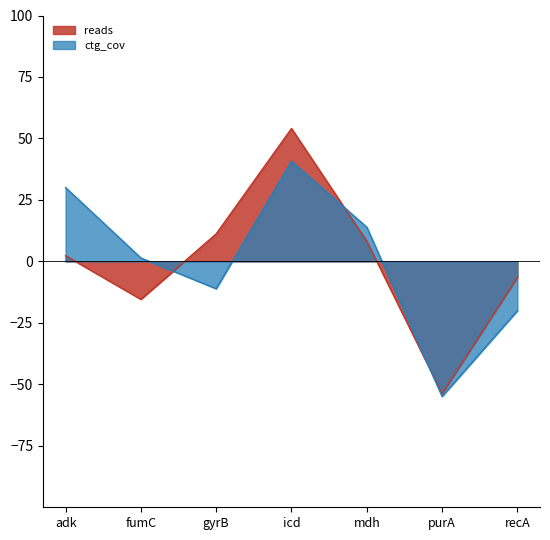

Where is the first local maximum for reads?

icd